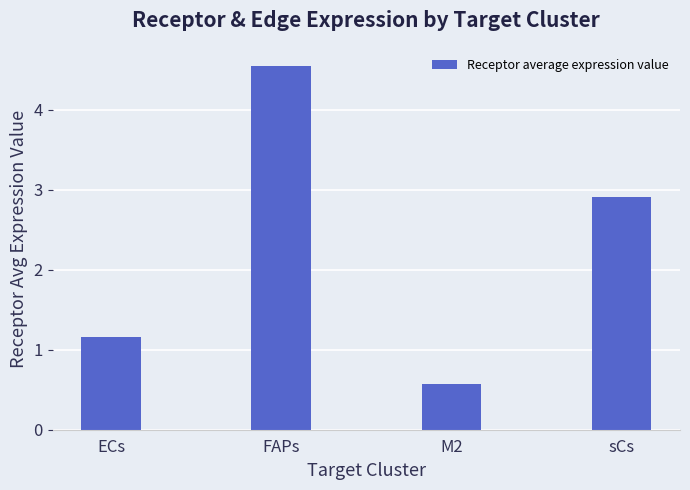

Reading right to left, transcribe all the data shown in this chart.

2.9	0.6	4.5	1.2